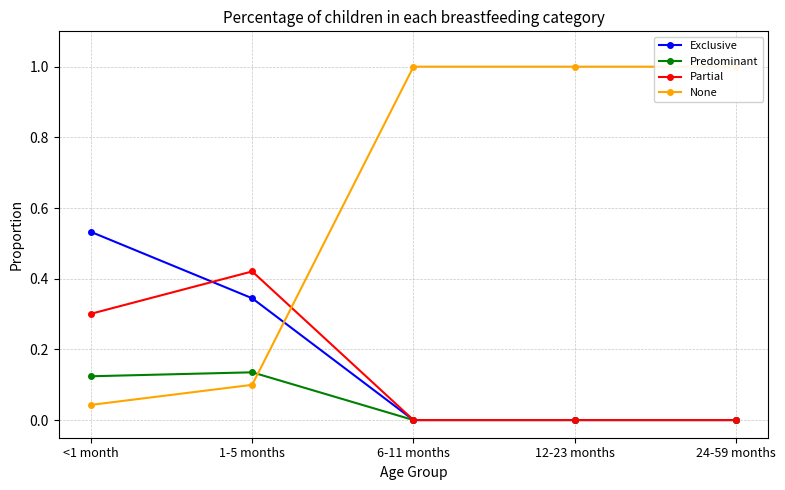

Rank the series at 12-23 months from lowest to highest value.

Exclusive, Predominant, Partial, None